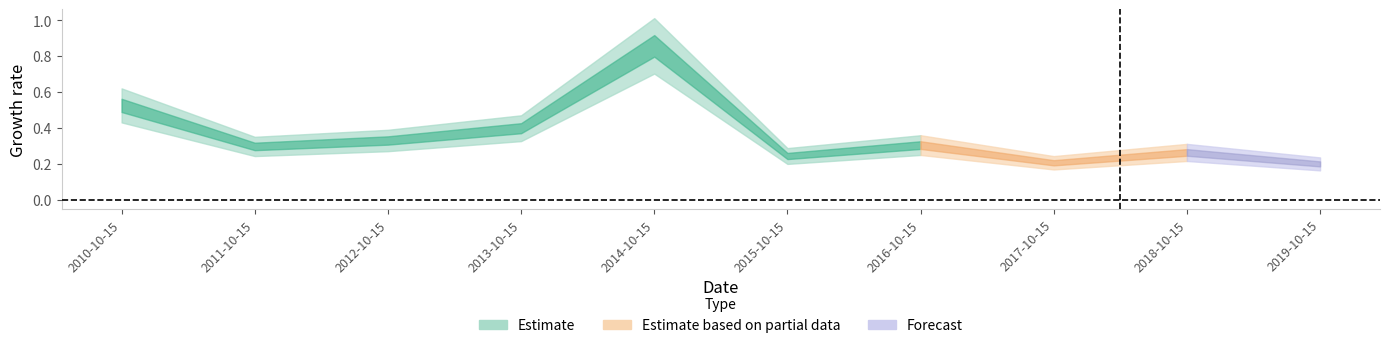

What is the difference between the second highest and second lowest values?

0.3